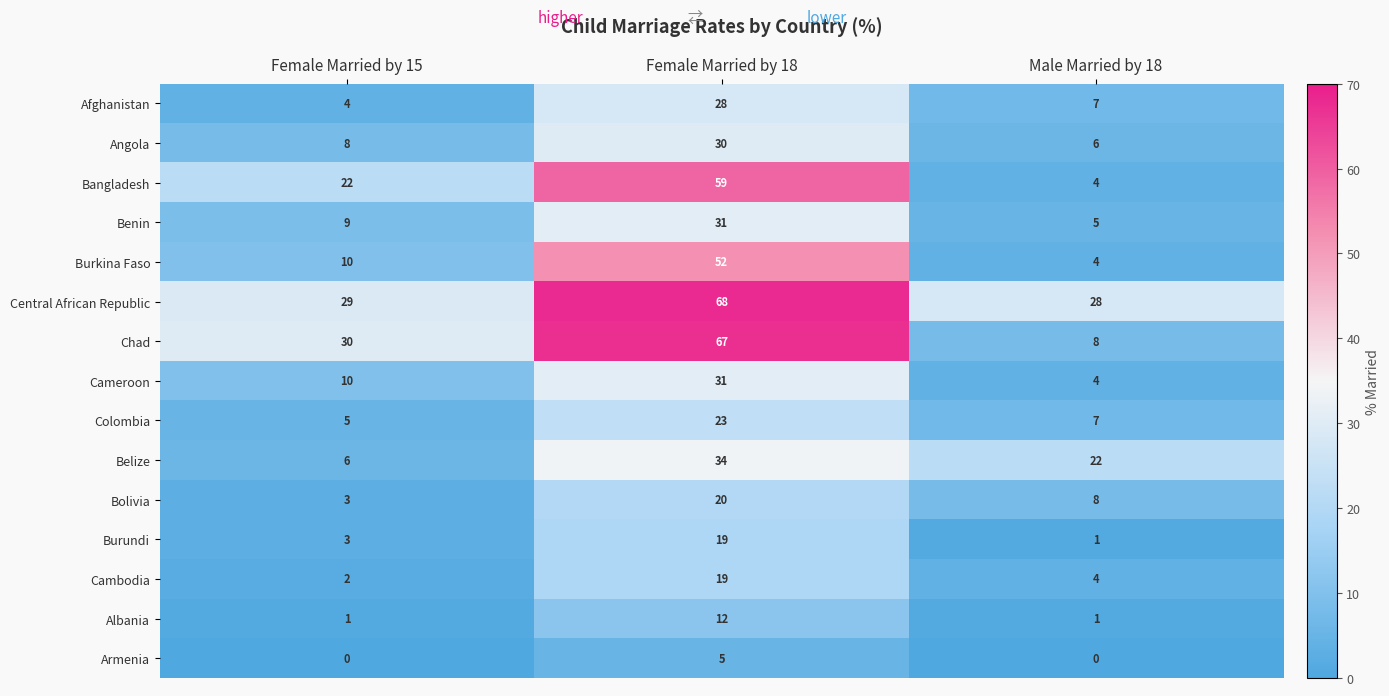

The Burundi series shows 3 at Female Married by 15. True or false?

True